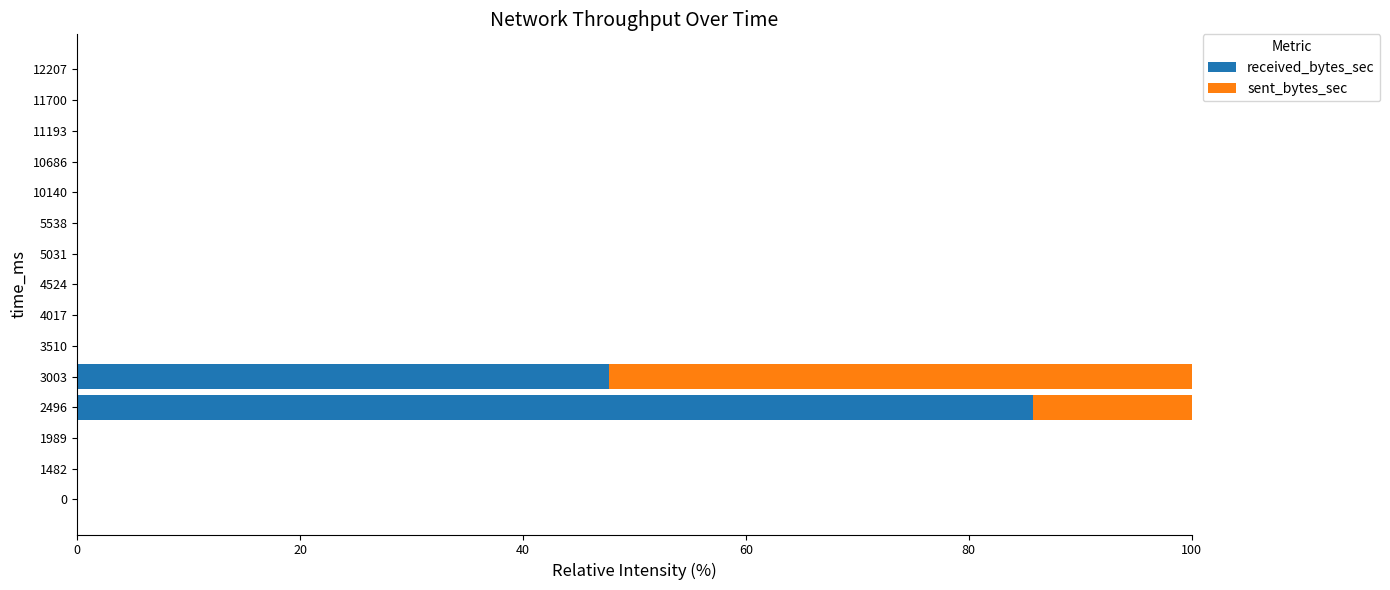

The value of received_bytes_sec at 0 is -51.0. True or false?

False